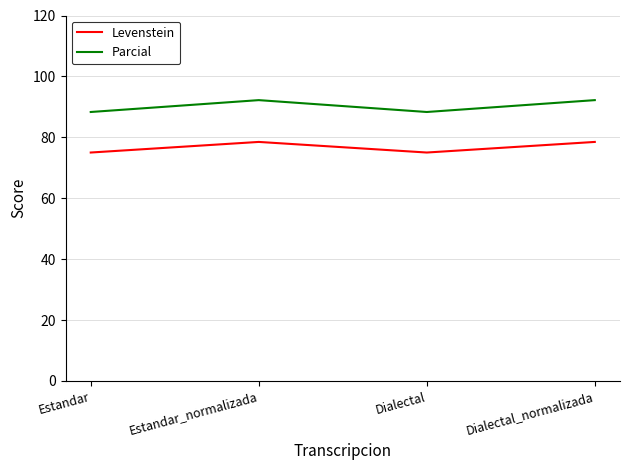

Which series has the largest total across all categories?

Parcial